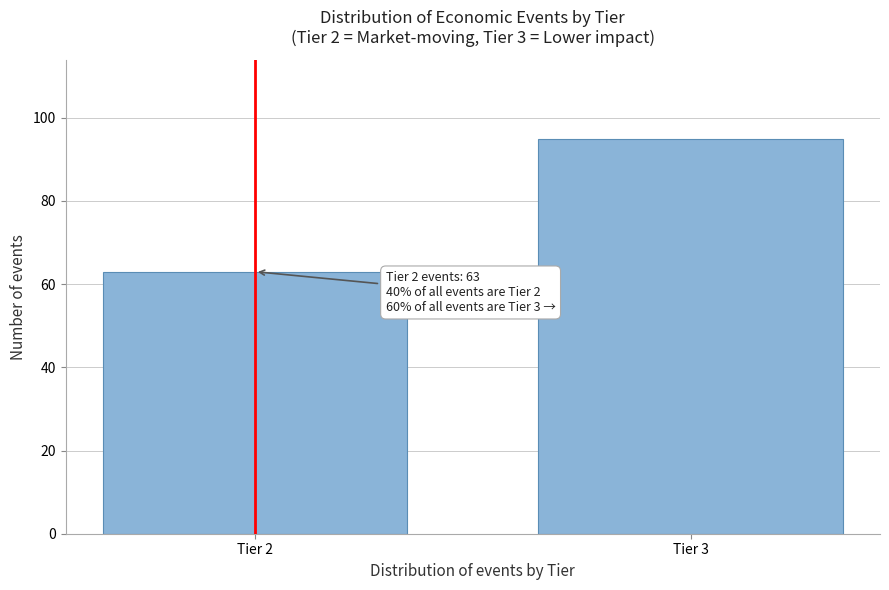

Reading left to right, transcribe all the data shown in this chart.

63	95